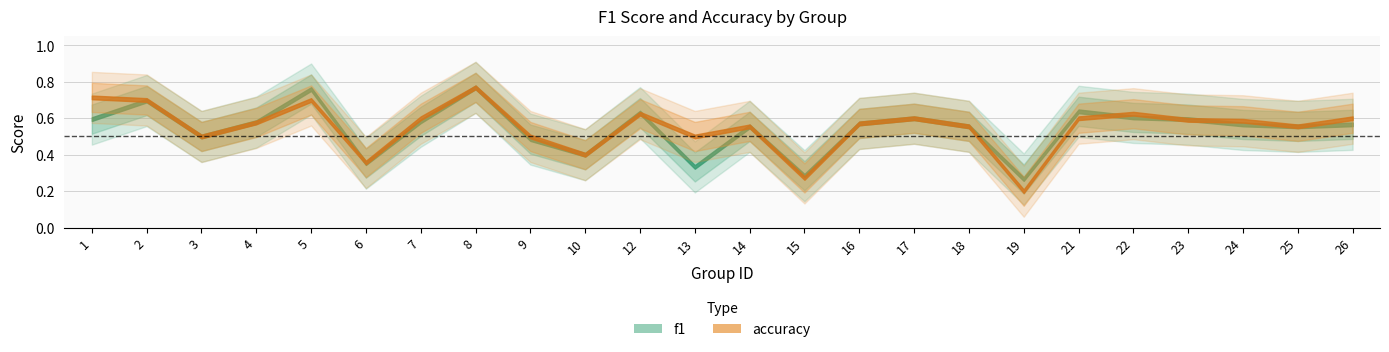

At which category is the sum across all series the highest?

8